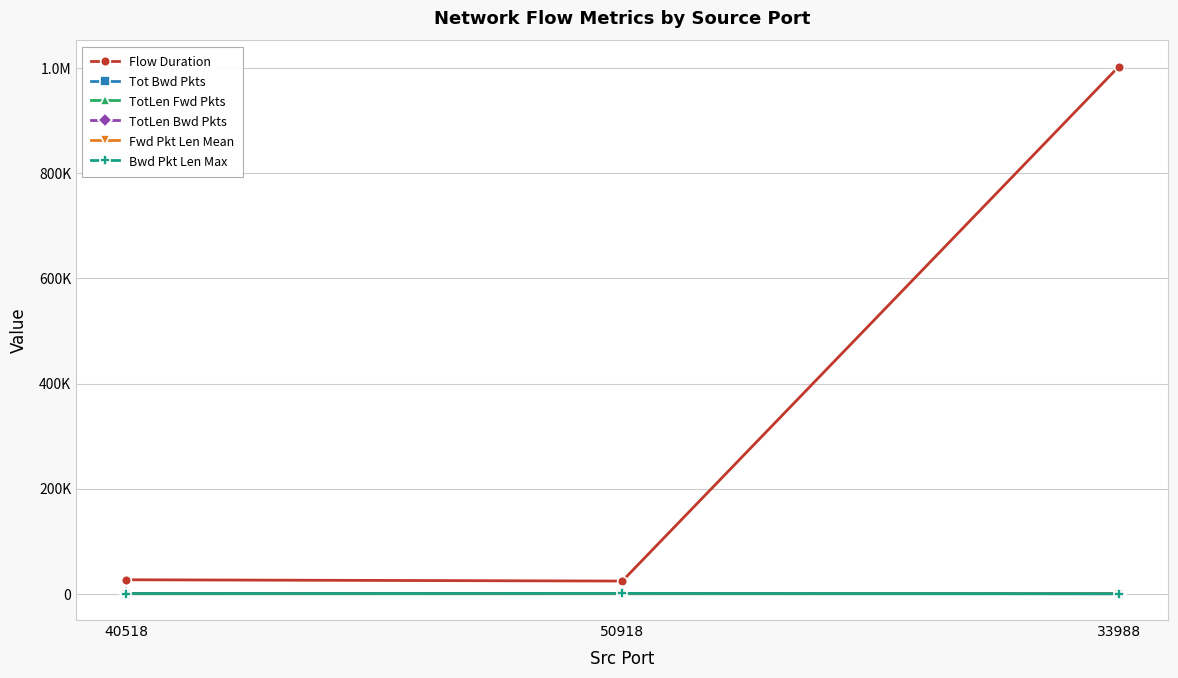

At which label does Bwd Pkt Len Max reach its minimum?

33988